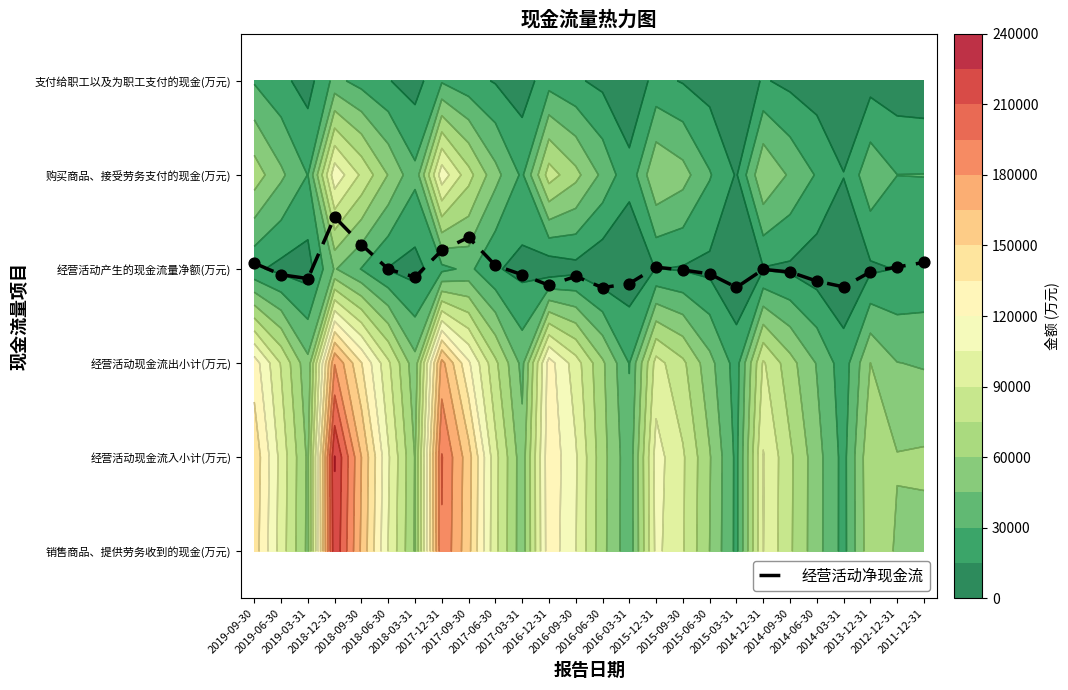

How many data points does each series have?

26